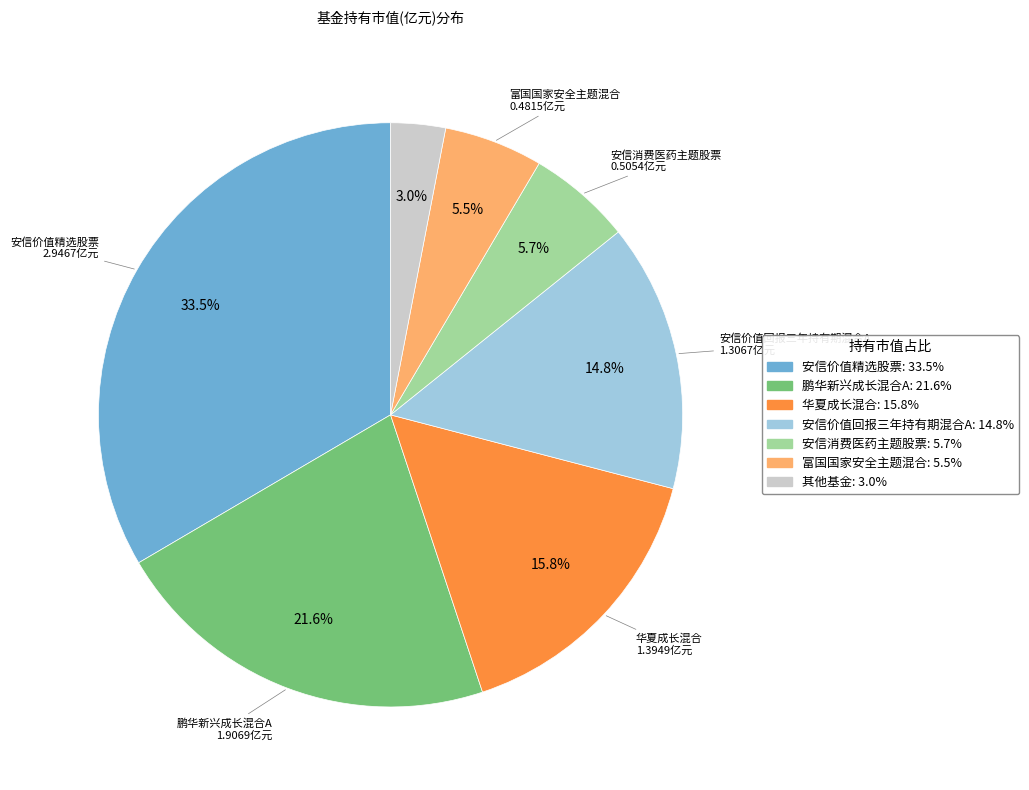

Is there any slice that represents more than half of the pie?

No